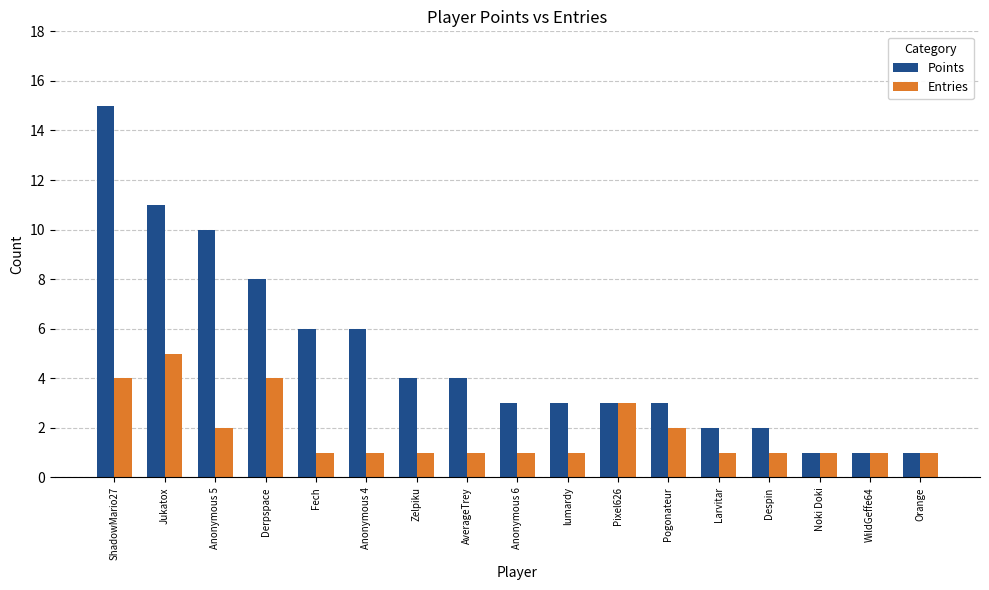

List the series in order of their overall mean, lowest first.

Entries, Points